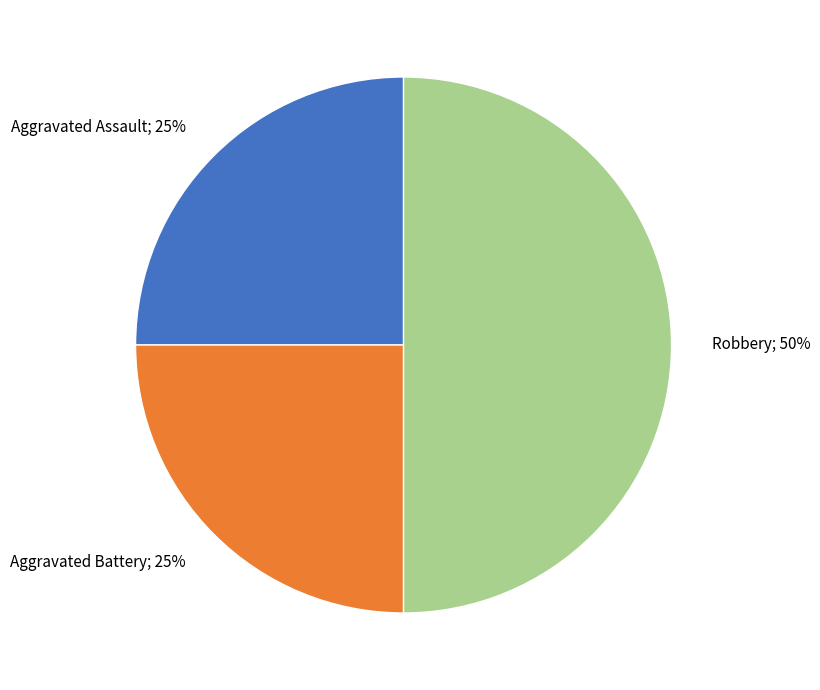

To the nearest percent, what is the combined percentage of Robbery and Aggravated Assault?

75%